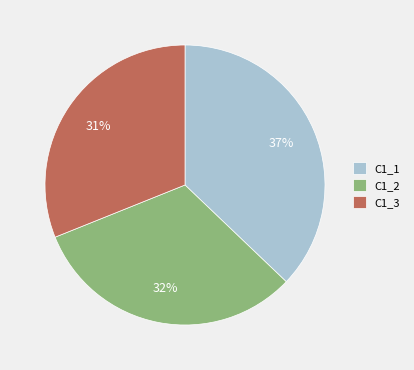

Between C1_1 and C1_3, which is larger?

C1_1